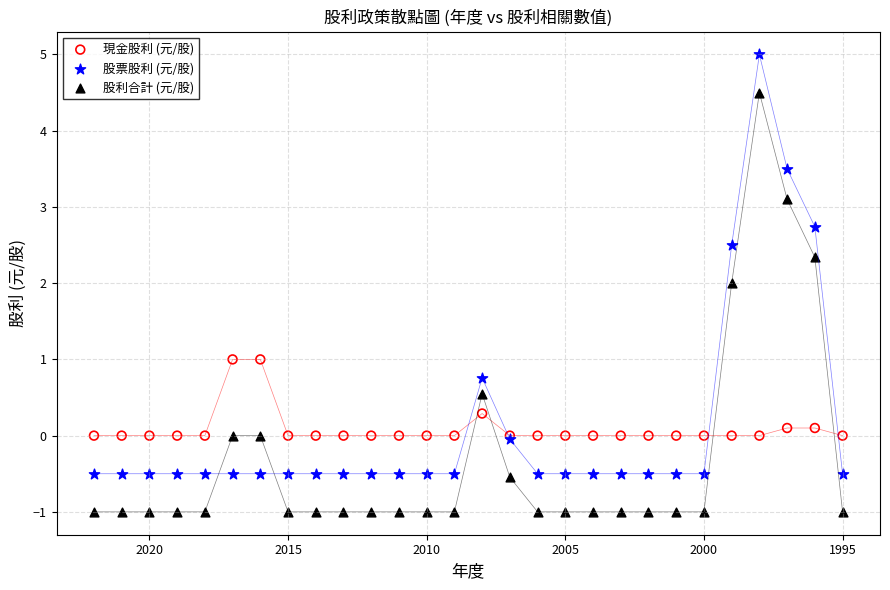

Which series contains the highest Y value?

股票股利 (元/股)